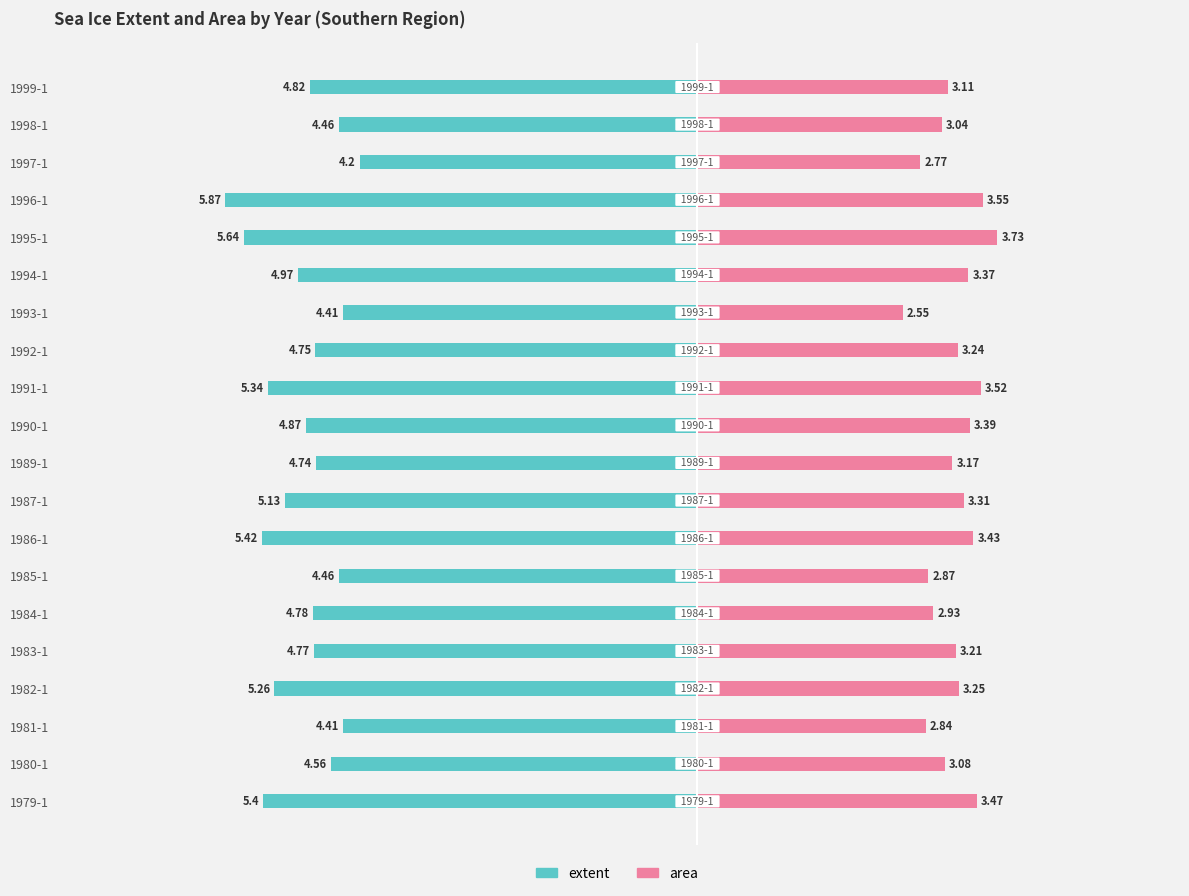

What is the maximum value for area?

3.7